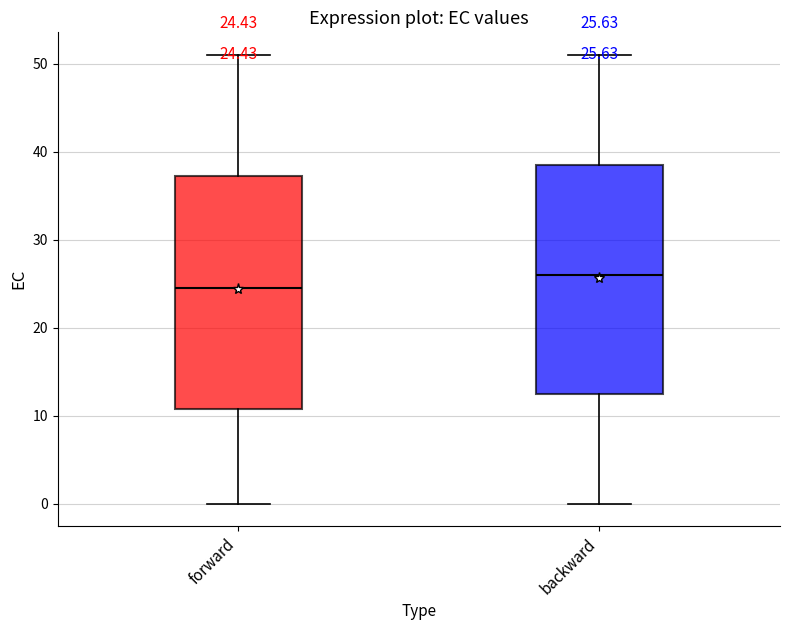

Which box has the highest median line?

backward